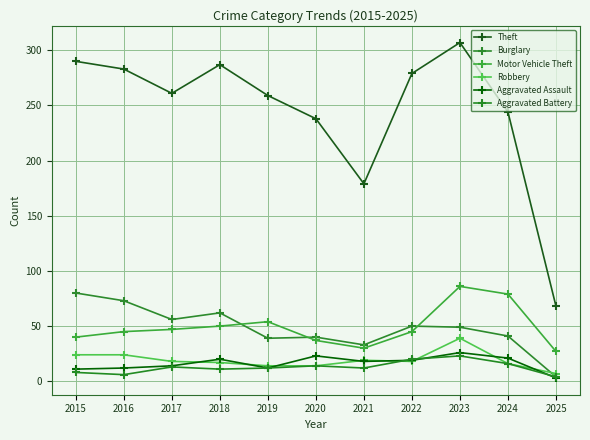

Is this an area chart (filled region under the line)?

No